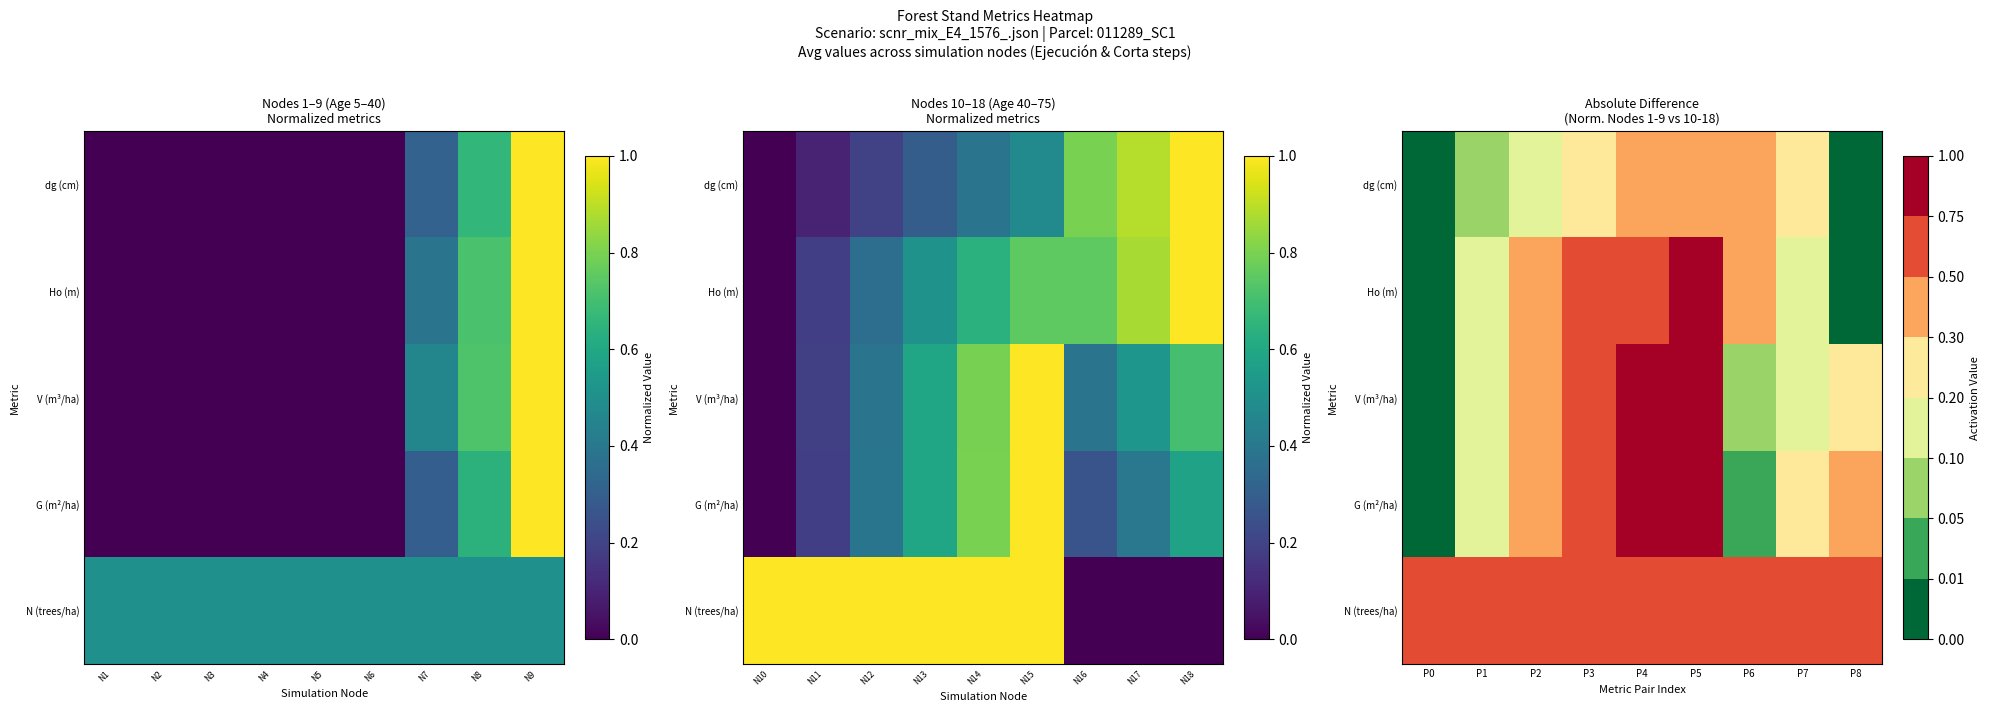

At how many categories does at least one series exceed 0?

9